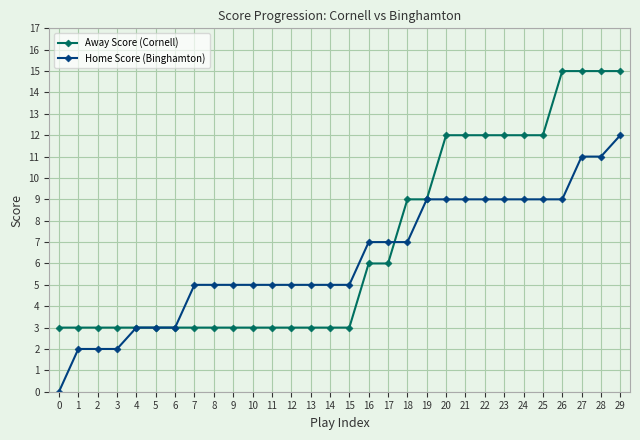

How many positive values does the Home Score (Binghamton) series have?

29